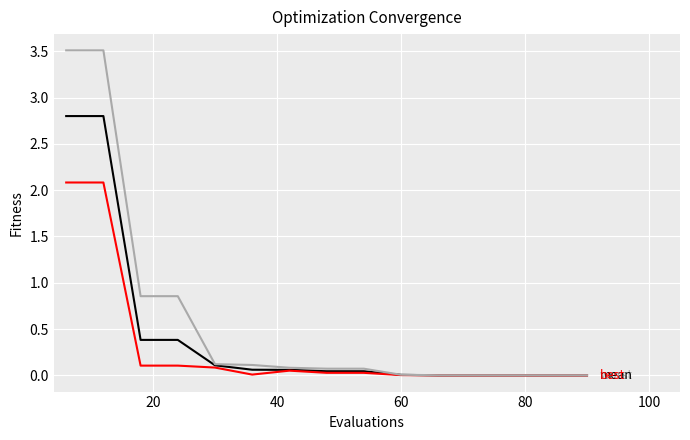

How many lines are shown in the chart?

3